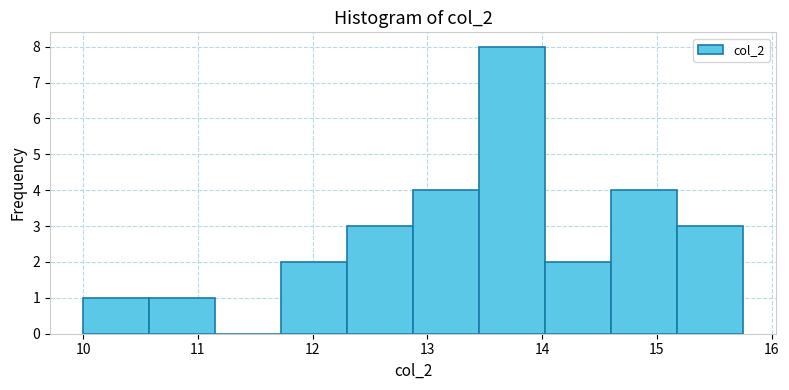

Reading left to right, transcribe this chart: for each bar, give the range it covers on the x-axis and its height. Neither the bar edges nor the heights are printed on the chart, so give them approximately, as read against the axes.

10.0 to 10.6: 1
10.6 to 11.2: 1
11.2 to 11.7: 0
11.7 to 12.3: 2
12.3 to 12.9: 3
12.9 to 13.5: 4
13.5 to 14.0: 8
14.0 to 14.6: 2
14.6 to 15.2: 4
15.2 to 15.8: 3